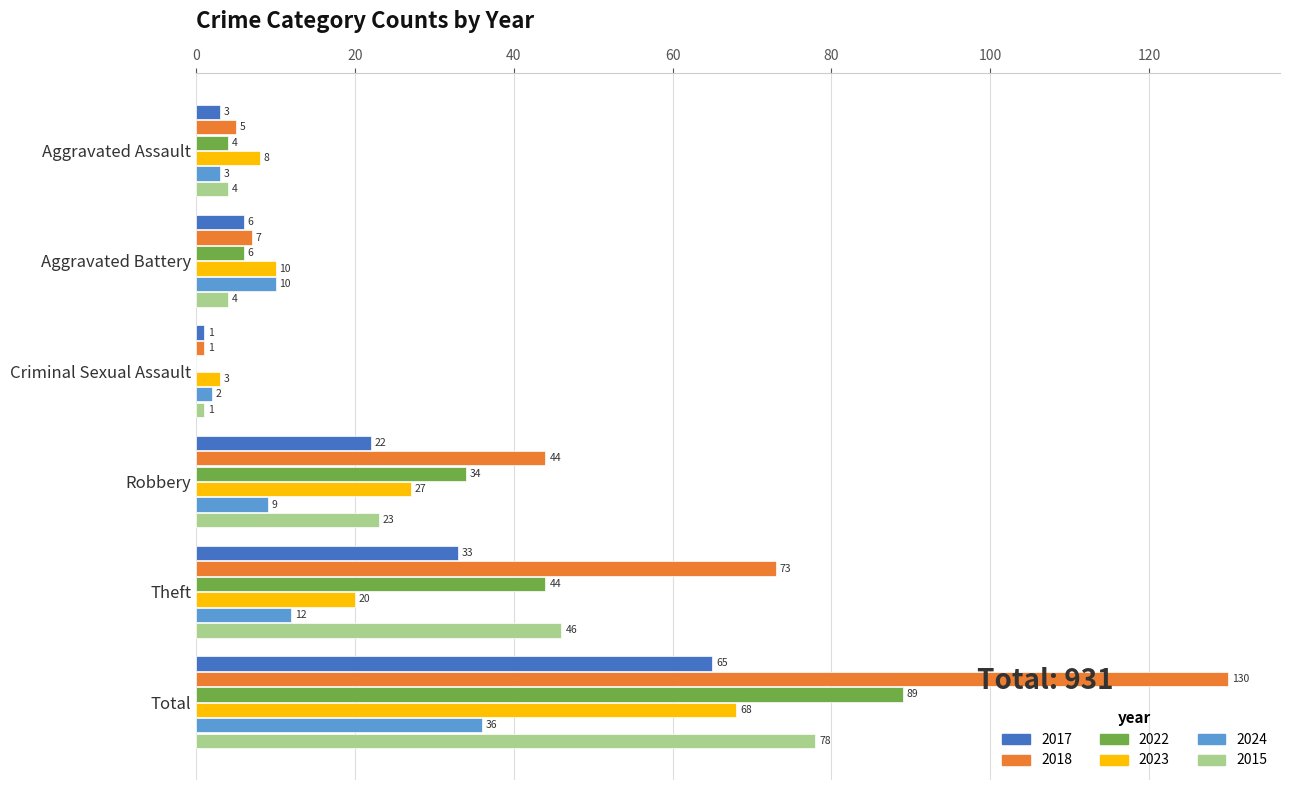

What is the highest value of the 2015 series?

78